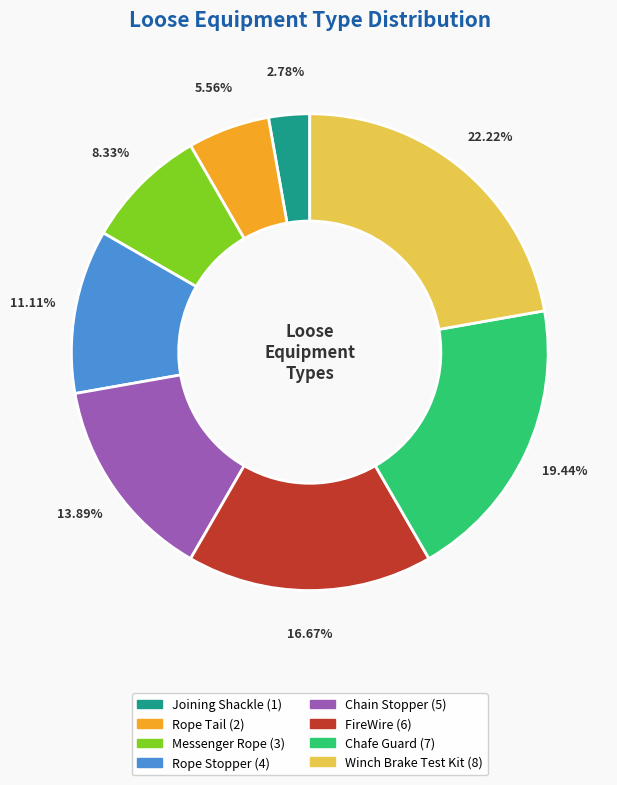

Is there a majority slice in this chart?

No